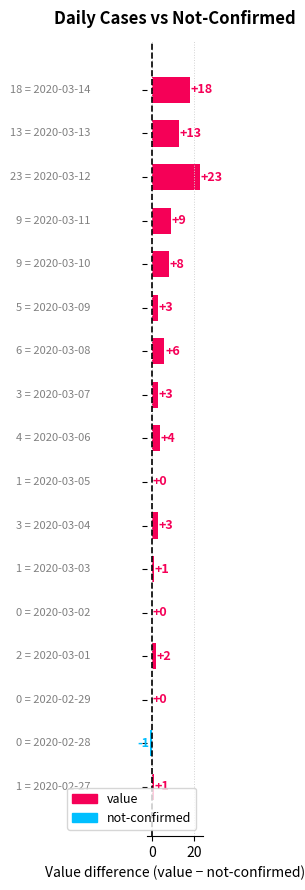

What is the greatest value displayed?

23